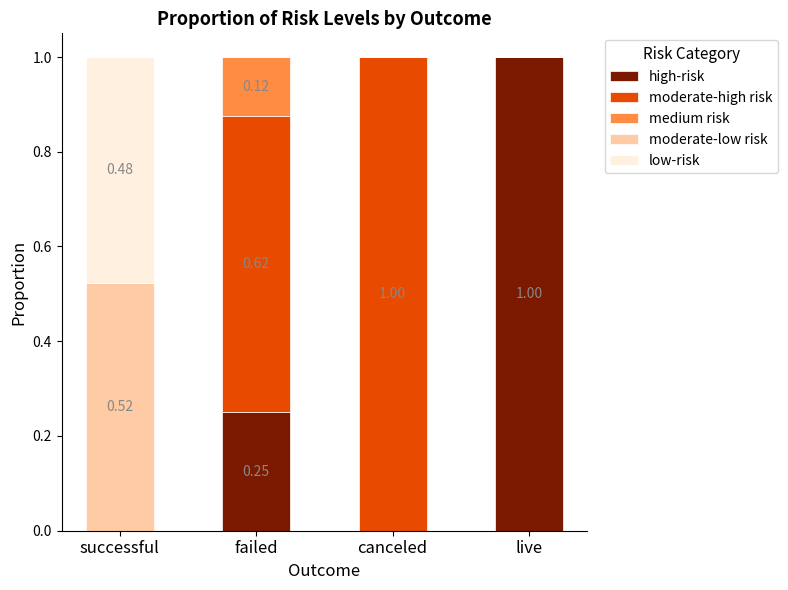

What is the total value across all series at failed?

1.0